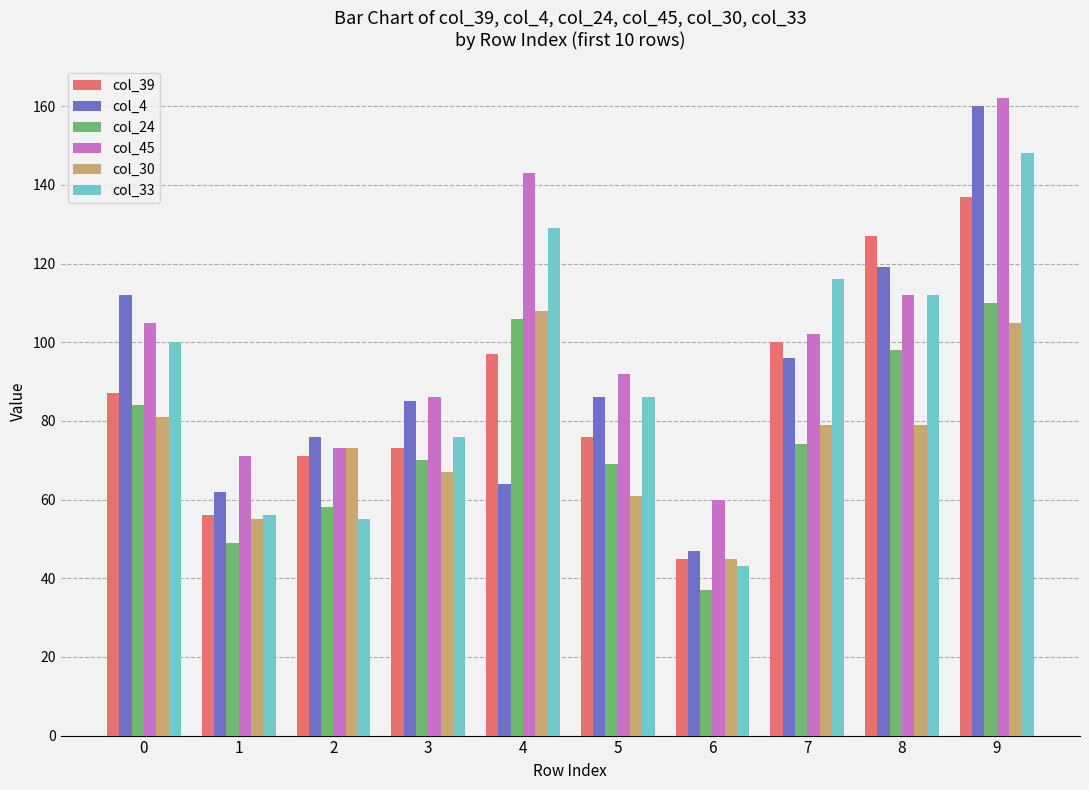

What is the difference between the highest and lowest values at 6?

23